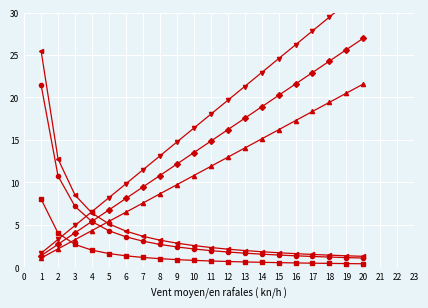

The S5 series shows 0.3 at 18. True or false?

False